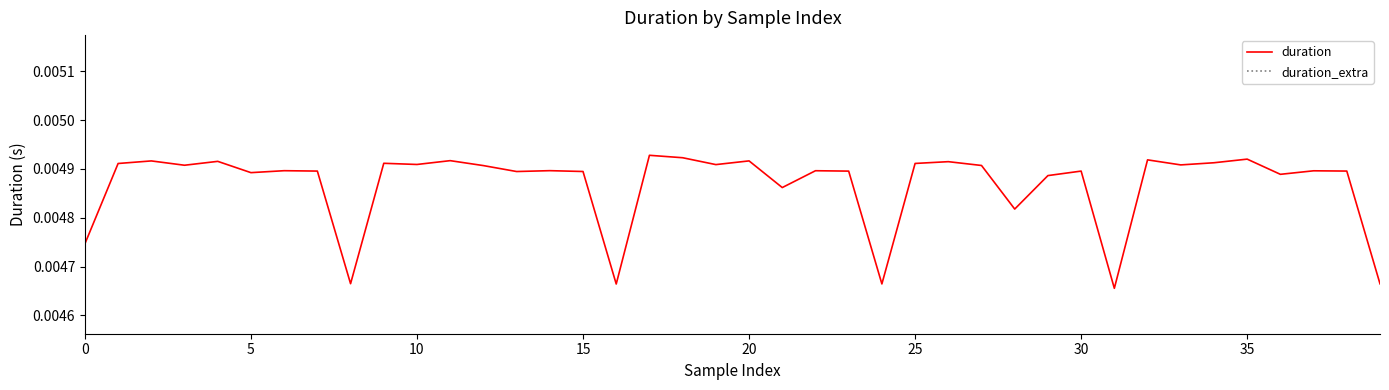

What is the label of the 22nd point from the right?

18